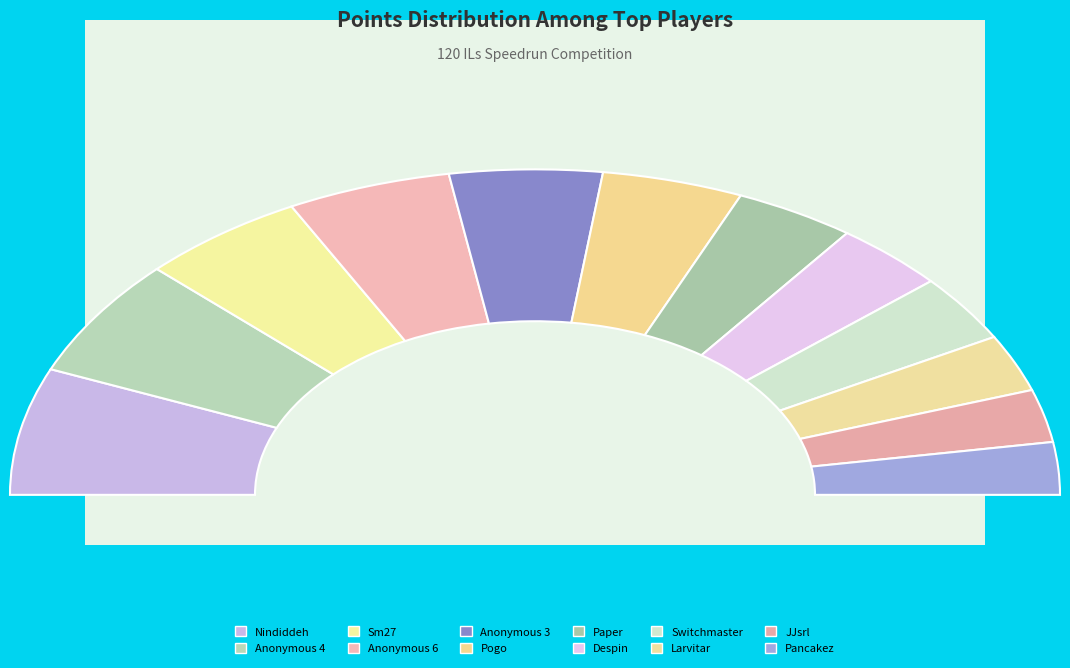

True or false: JJsrl accounts for 13% of the total.

False